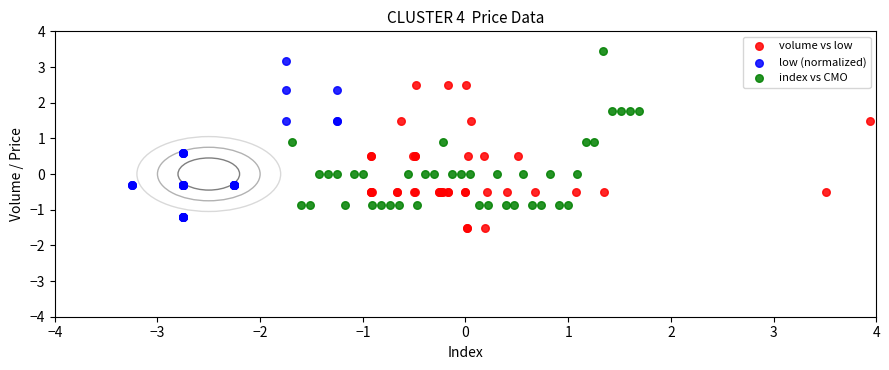

Which series has the largest Y range (max minus min)?

low (normalized)